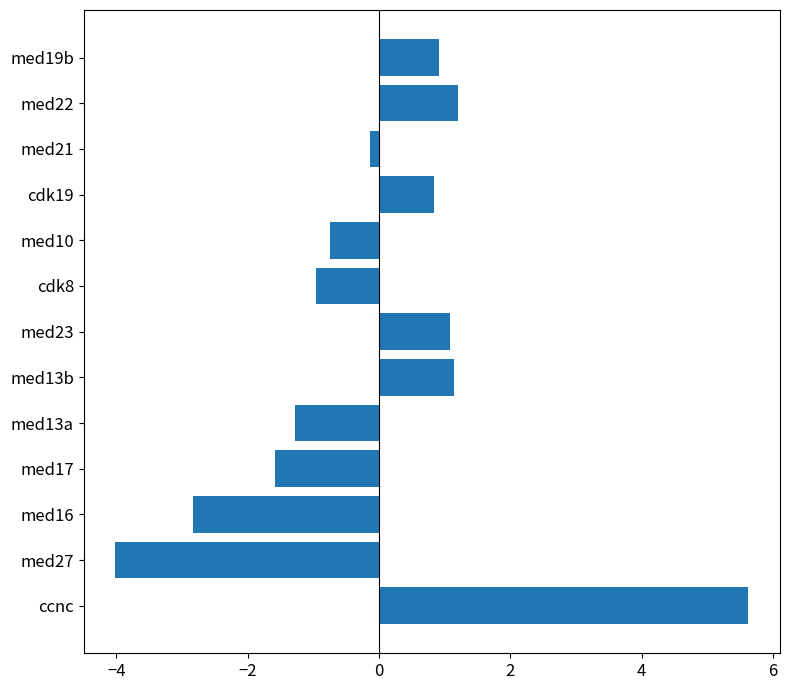

What is the difference between the maximum and minimum values?

9.6